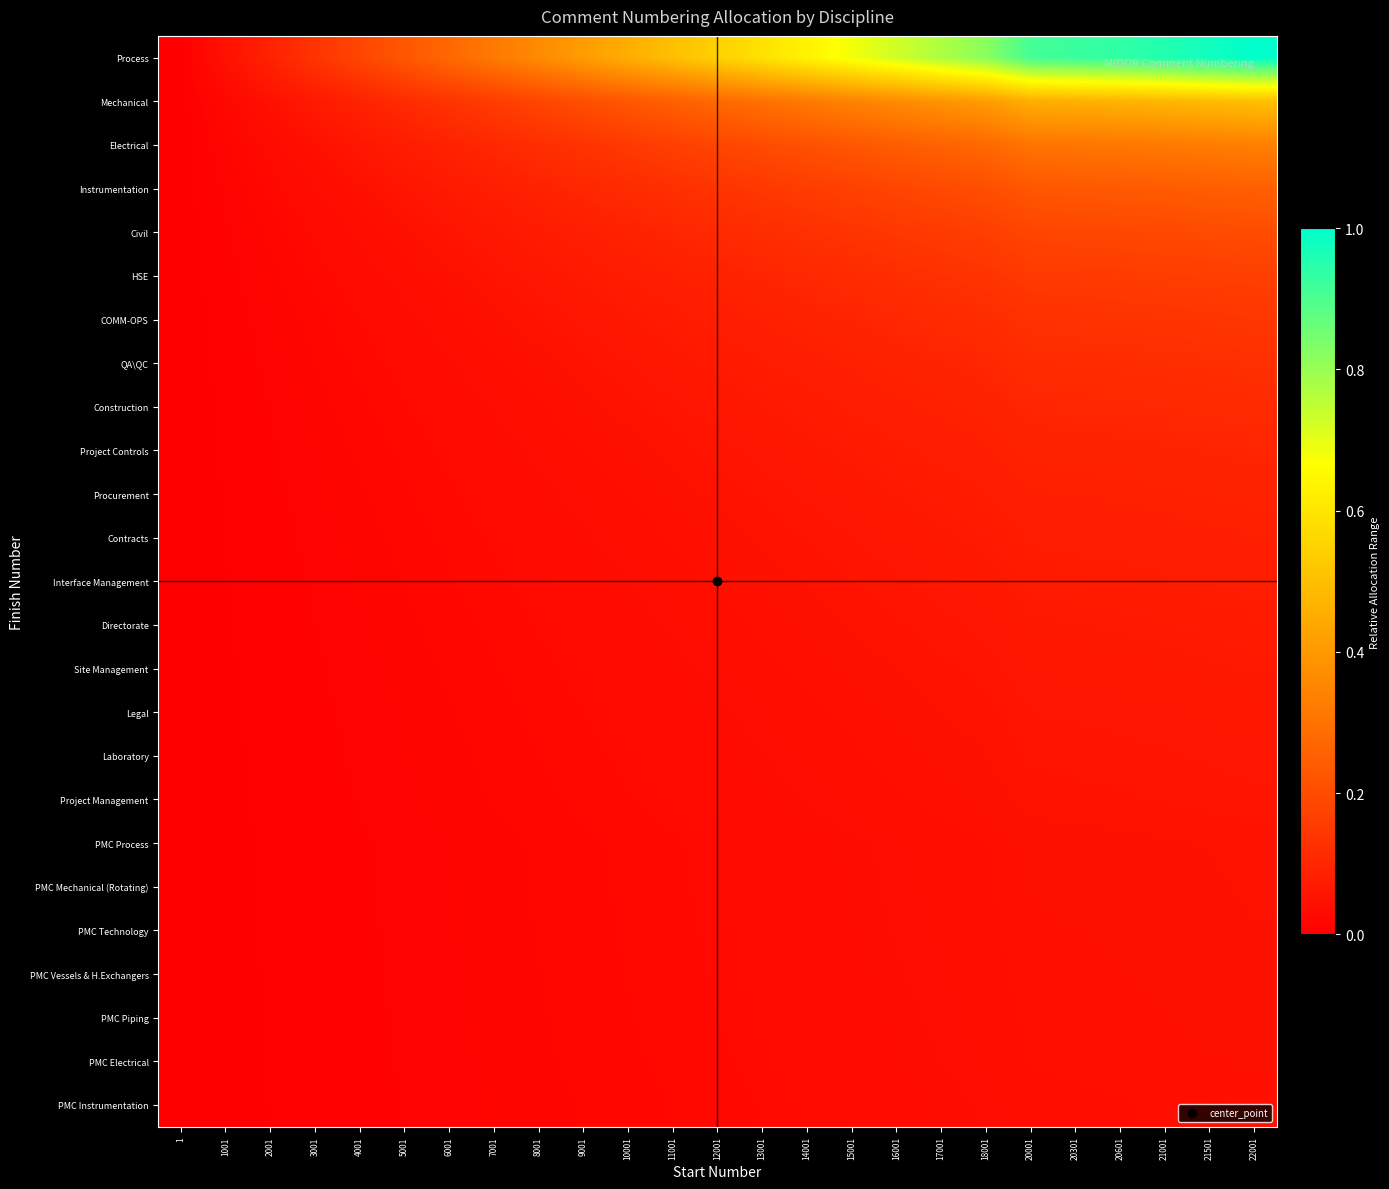

What is the spread (max minus min) of values at 13001?

0.6